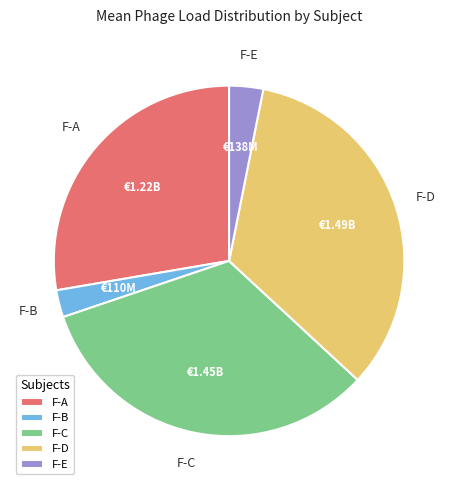

How many slices are in this pie chart?

5